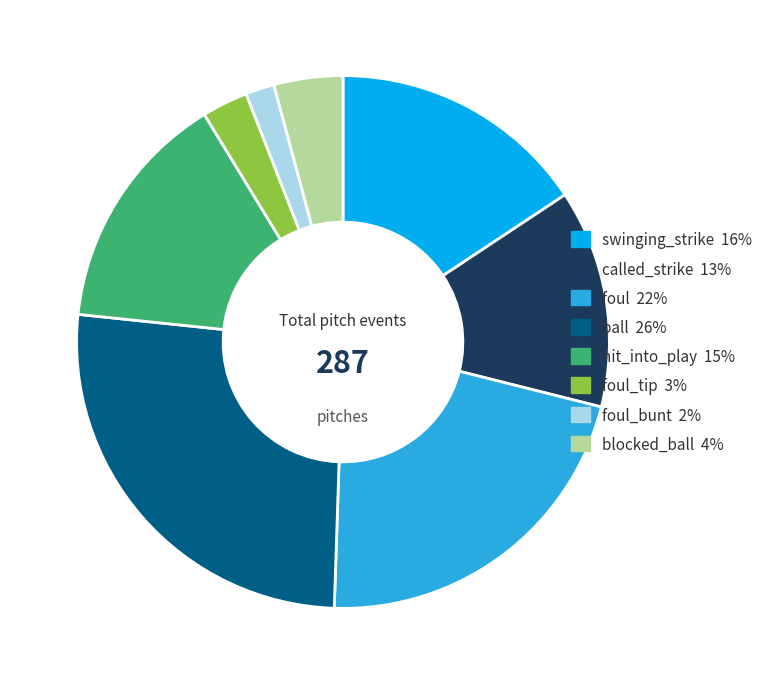

Is there a majority slice in this chart?

No